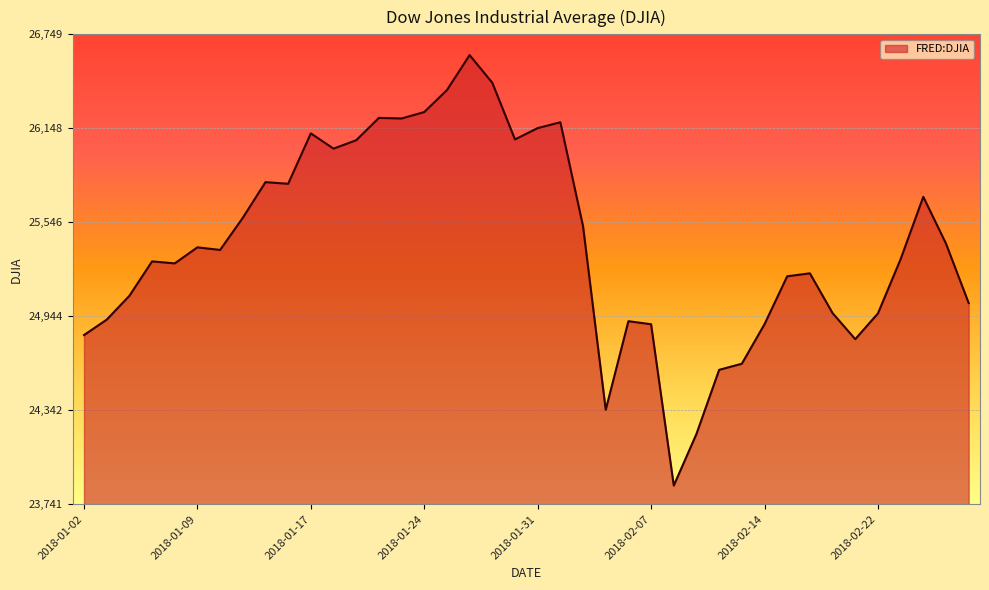

What is the maximum value shown in the chart?

26616.7